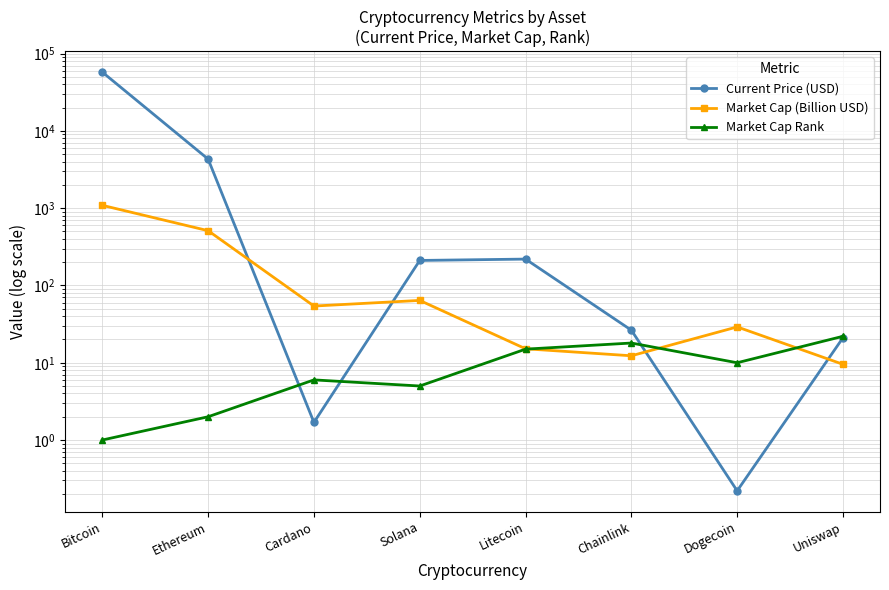

Reading left to right, extract all data points from this chart.

Current Price (USD): 57739.0	4321.4	1.7	210.9	219.6	26.4	0.2	21.1
Market Cap (Billion USD): 1090.0	512.0	54.2	64.1	15.2	12.3	29.1	9.5
Market Cap Rank: 1.0	2.0	6.0	5.0	15.0	18.0	10.0	22.0